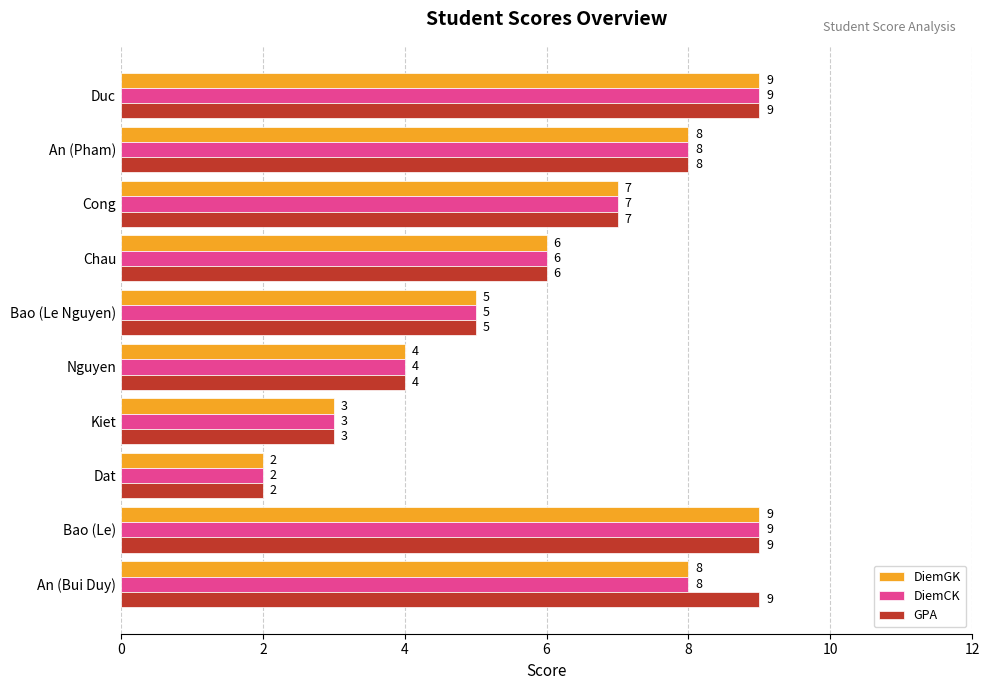

True or false: DiemGK has a value of 2 at Dat.

True